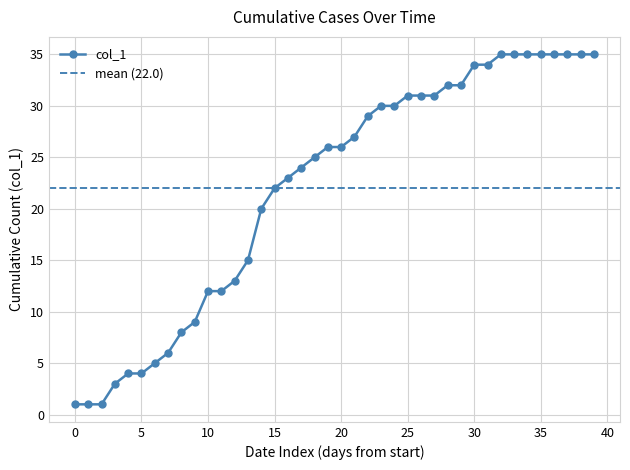

What is the value of the 16th point from the left?

22